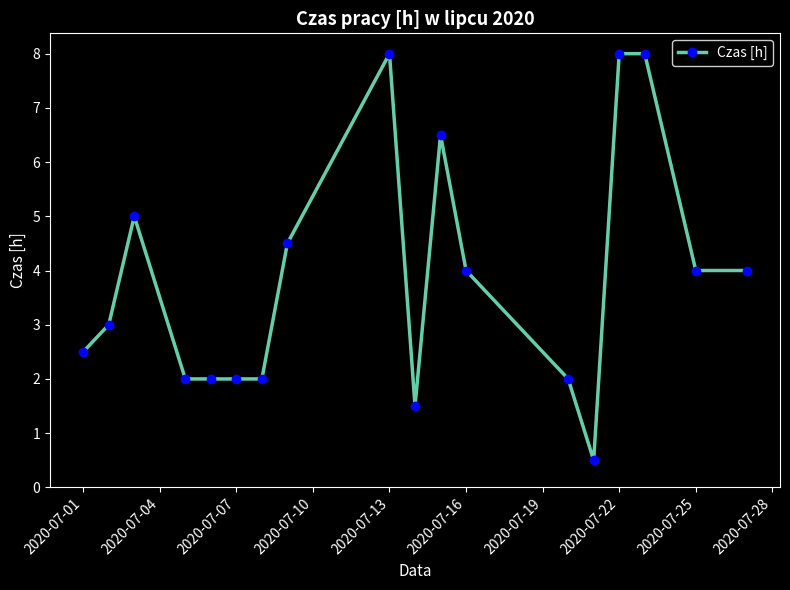

Reading right to left, extract all data points from this chart.

4.0	4.0	8.0	8.0	0.5	2.0	4.0	6.5	1.5	8.0	4.5	2.0	2.0	2.0	2.0	5.0	3.0	2.5